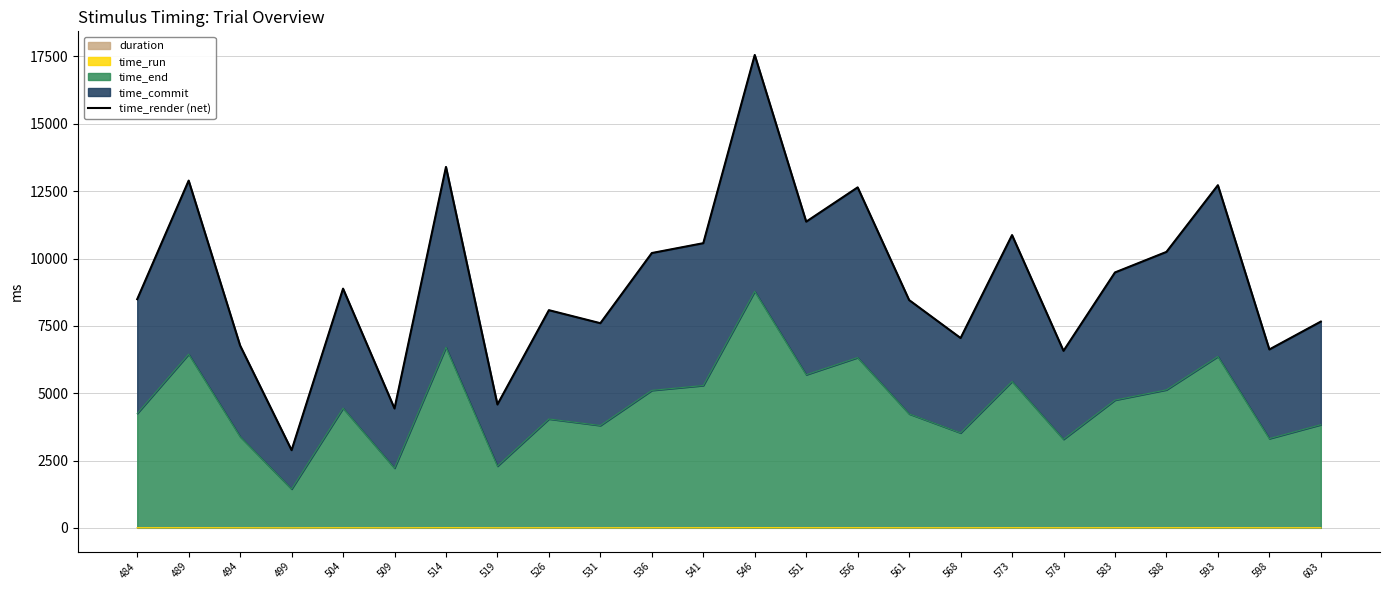

List the labels in order of value, largest first.

546, 514, 489, 593, 556, 551, 573, 541, 588, 536, 583, 504, 484, 561, 526, 603, 531, 568, 494, 598, 578, 519, 509, 499